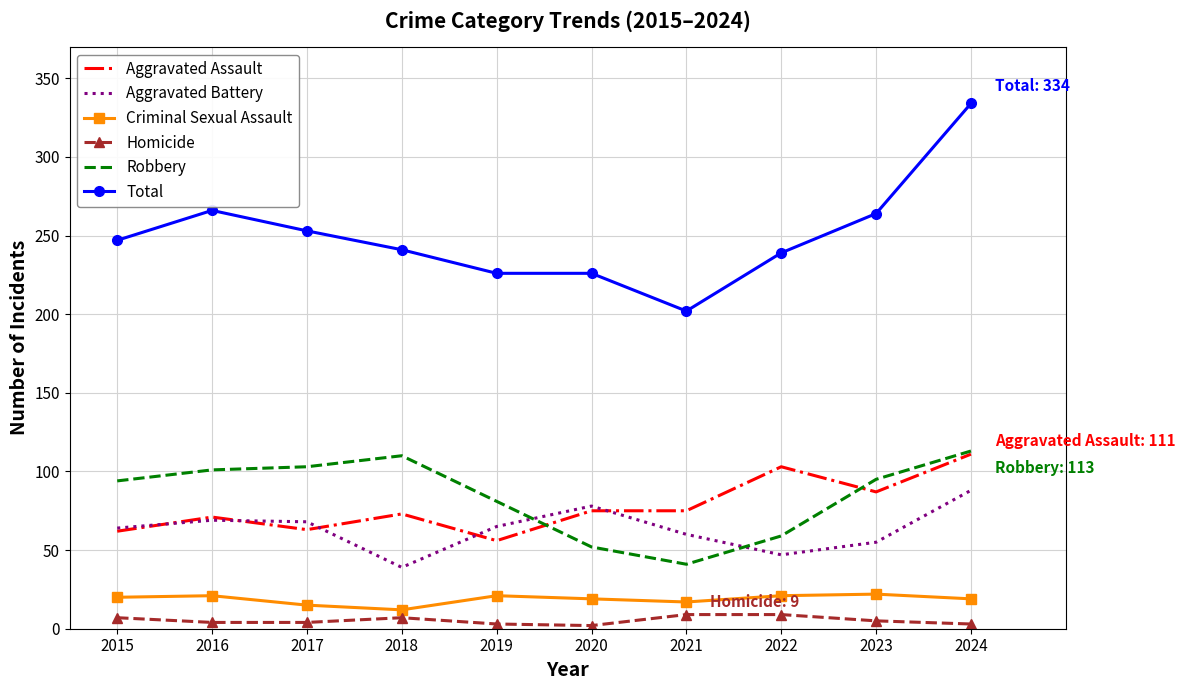

True or false: Homicide and Criminal Sexual Assault cross at least once.

False